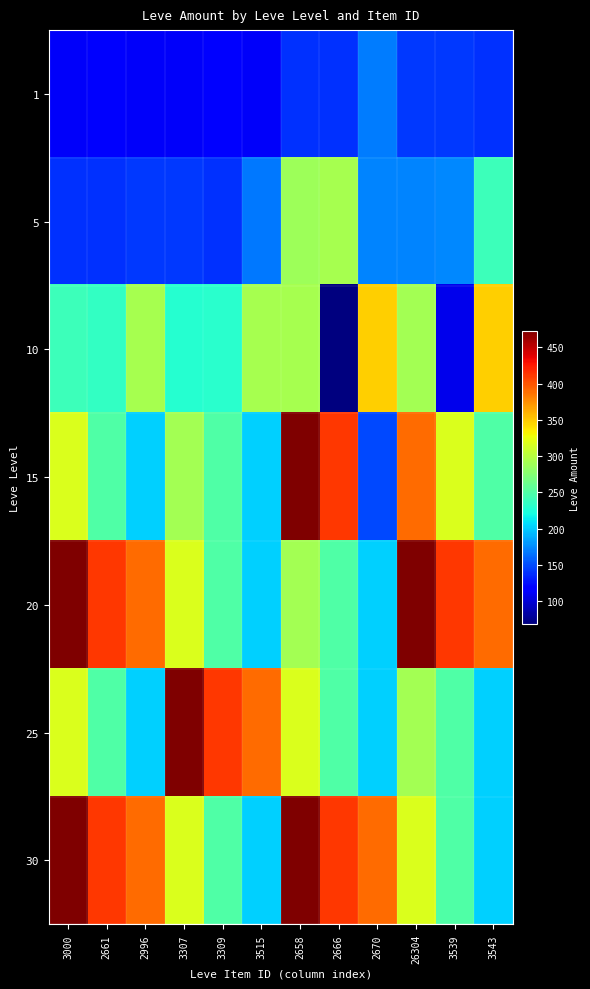

Which category has the highest value across all series?

2658